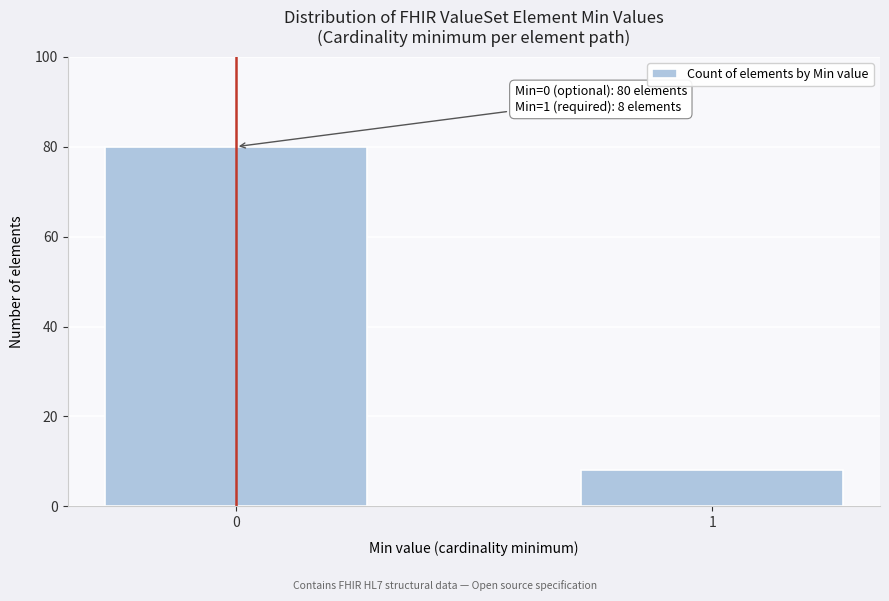

Reading left to right, list all the values displayed in this chart.

80	8